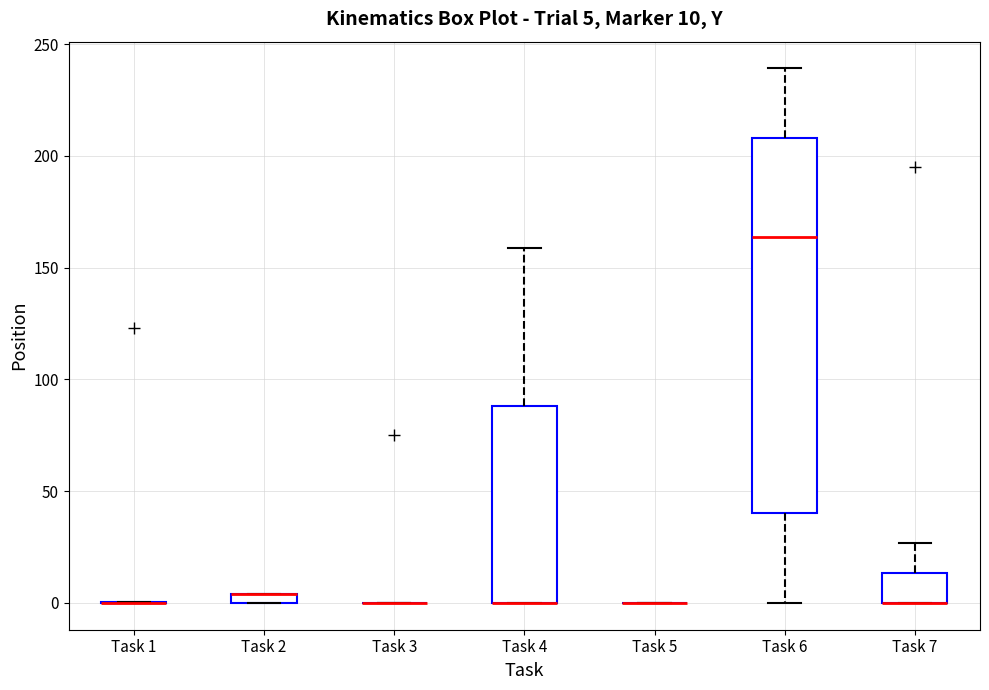

Which box is the tallest, from its lower edge to its upper edge?

Task 6